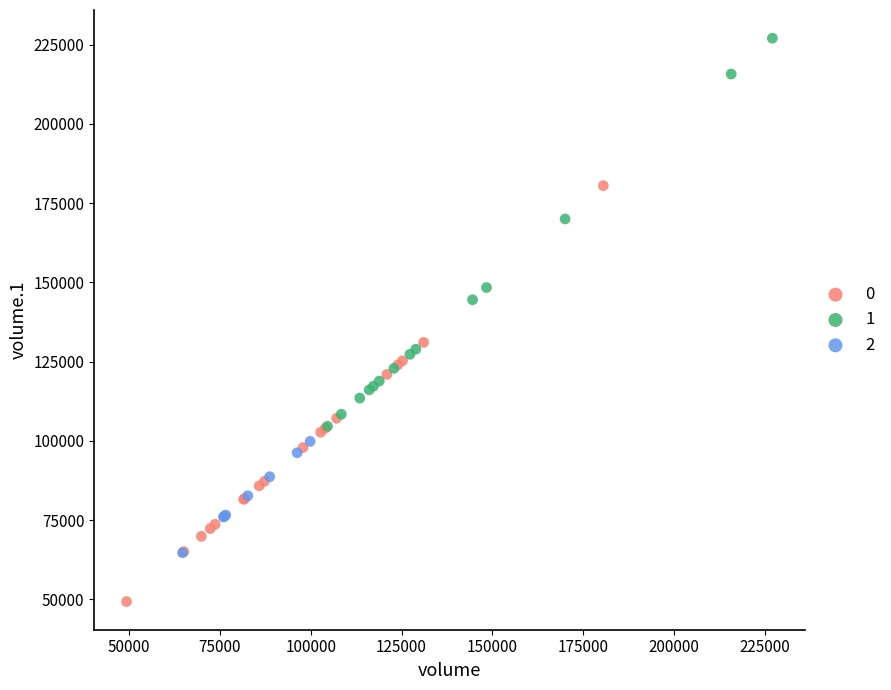

Which series reaches the maximum Y coordinate?

1